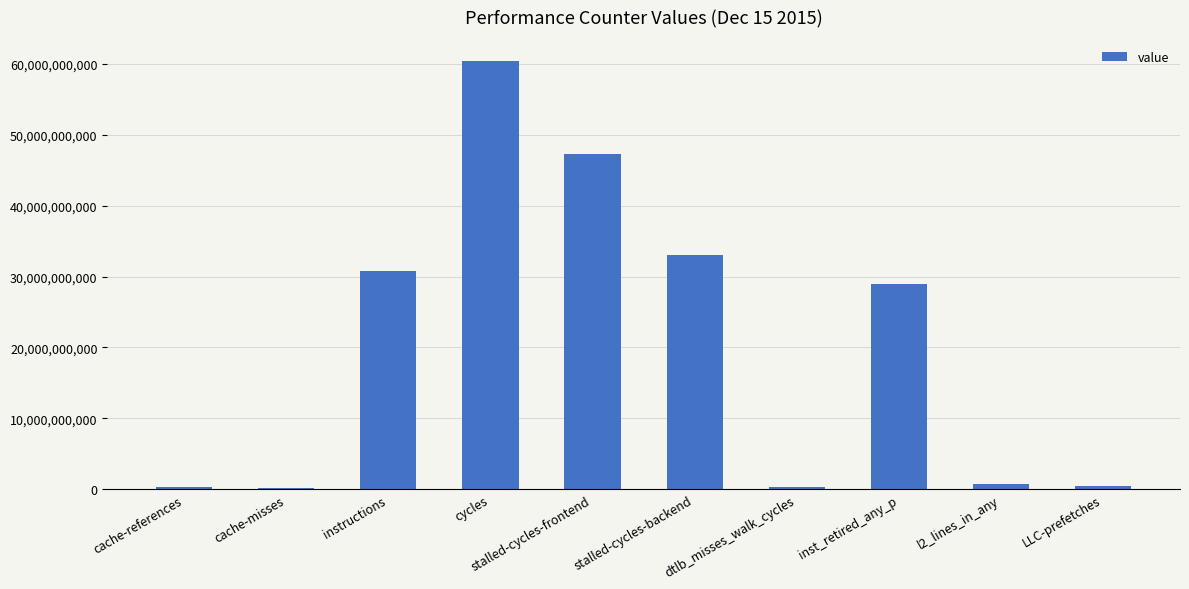

What is the change in value from dtlb_misses_walk_cycles to LLC-prefetches?

+66044225